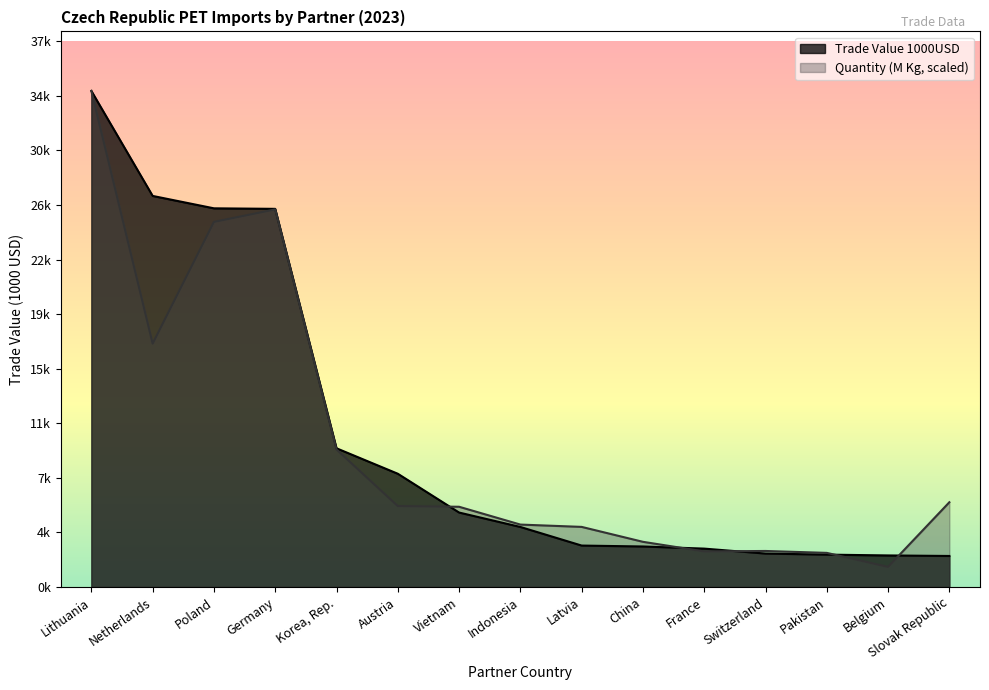

Where is Quantity (M Kg) nearest to the value 17628?

Netherlands